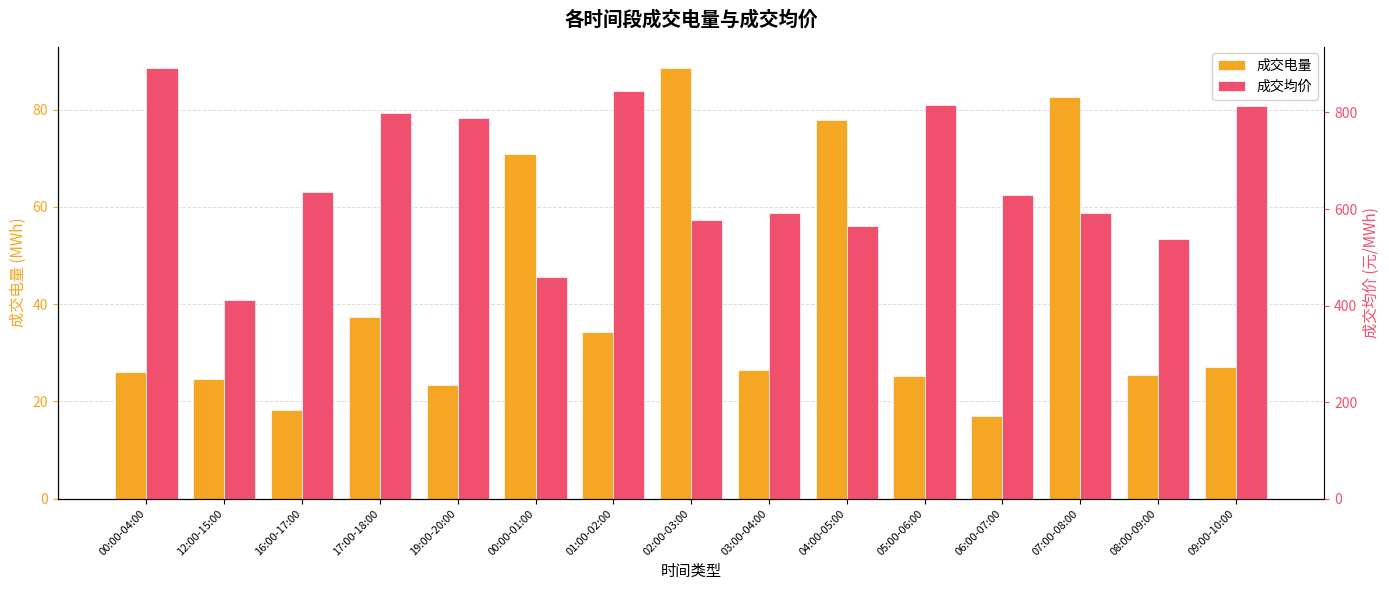

List the labels in order of 成交电量 value, smallest first.

06:00-07:00, 16:00-17:00, 19:00-20:00, 12:00-15:00, 05:00-06:00, 08:00-09:00, 00:00-04:00, 03:00-04:00, 09:00-10:00, 01:00-02:00, 17:00-18:00, 00:00-01:00, 04:00-05:00, 07:00-08:00, 02:00-03:00